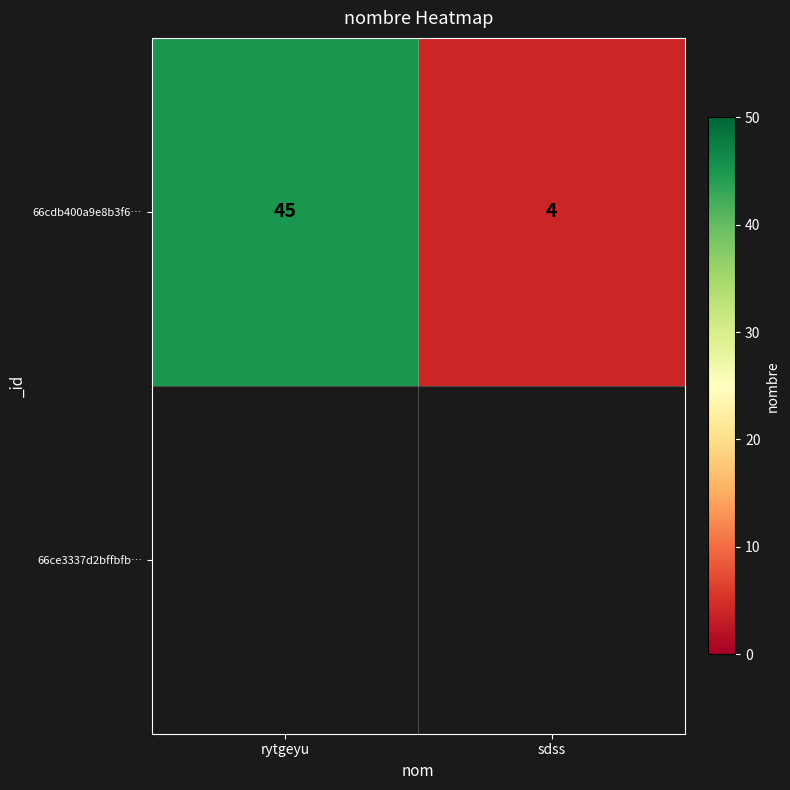

Reading right to left, extract all data points from this chart.

4	45